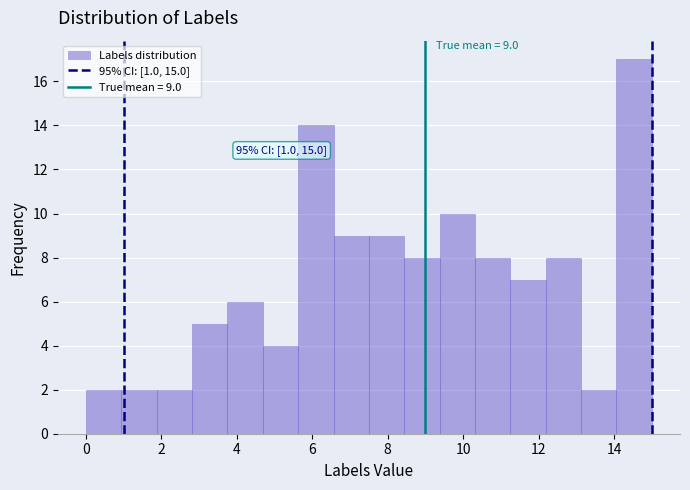

Over which range of the x-axis is the bar tallest?

14.0 to 15.0